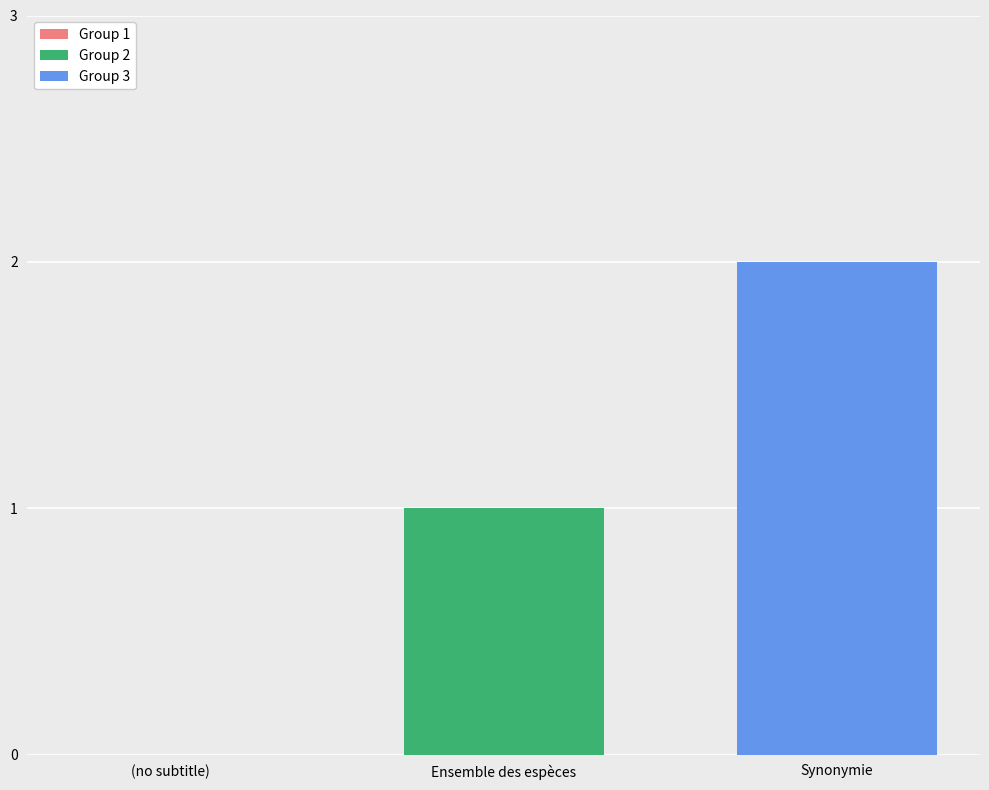

List the series in order of their peak value, lowest first.

Group 2, Group 3